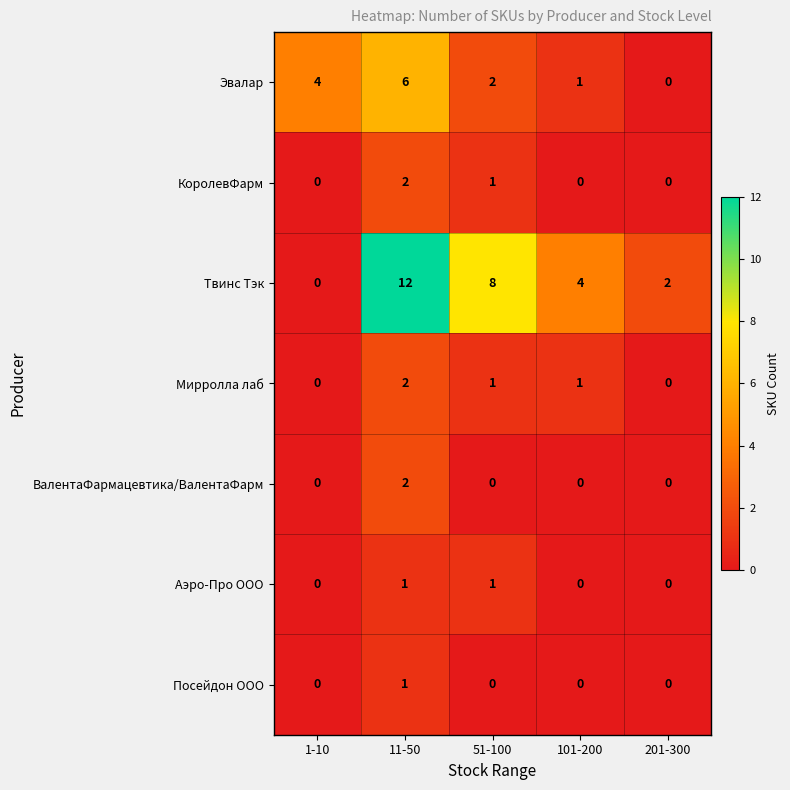

What is the sum of all Твинс Тэк values?

26